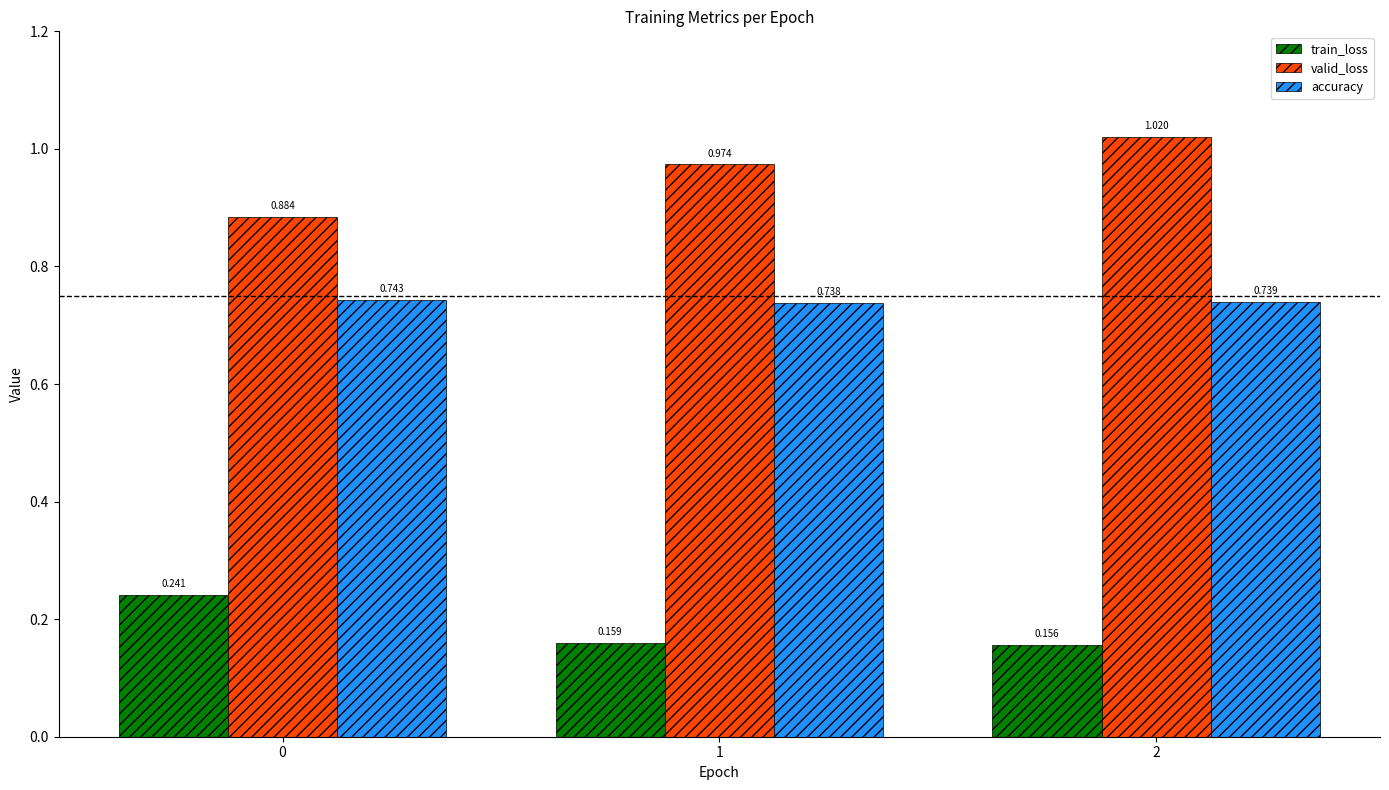

Is it true that accuracy equals 0.3 at 2?

False